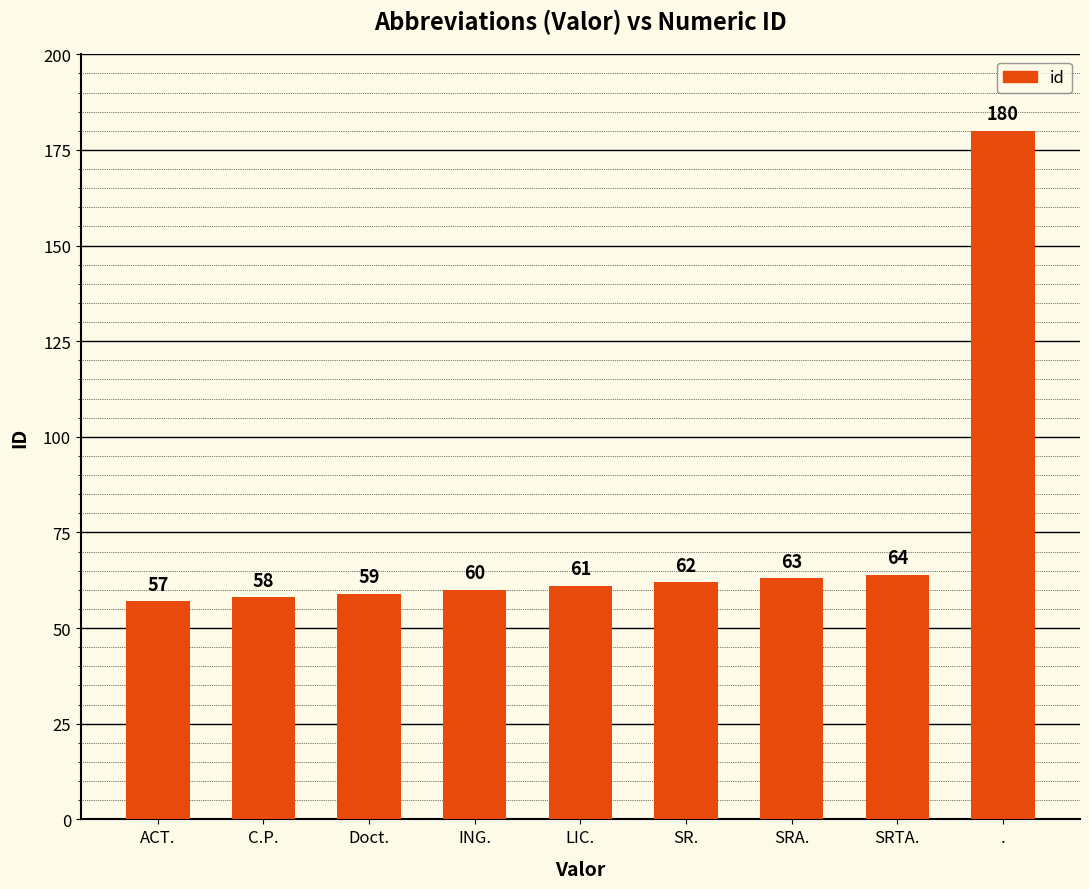

Which category has the highest value across all series?

.